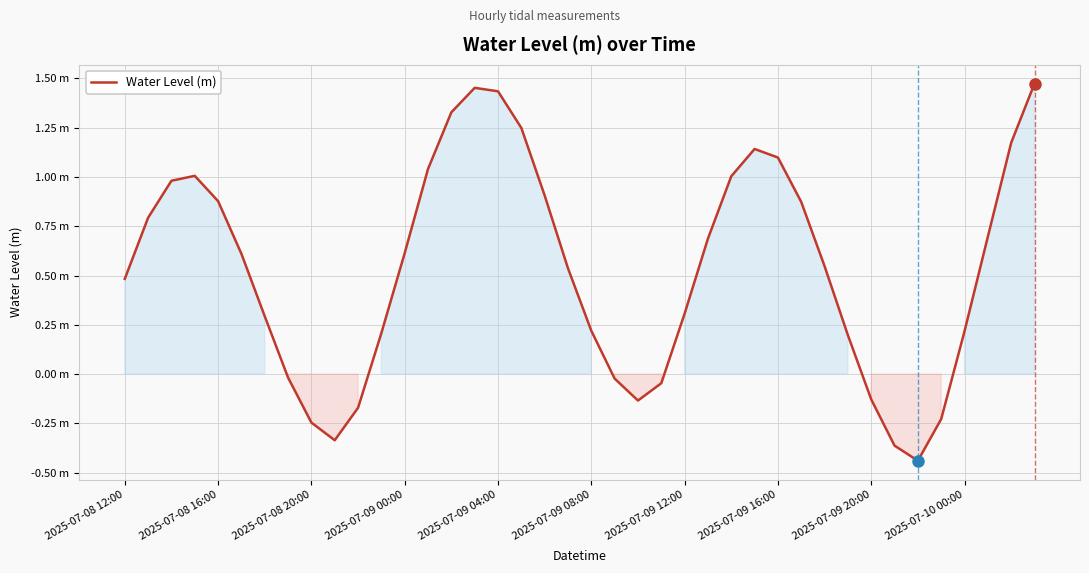

Does the chart display data point markers on the line(s)?

No